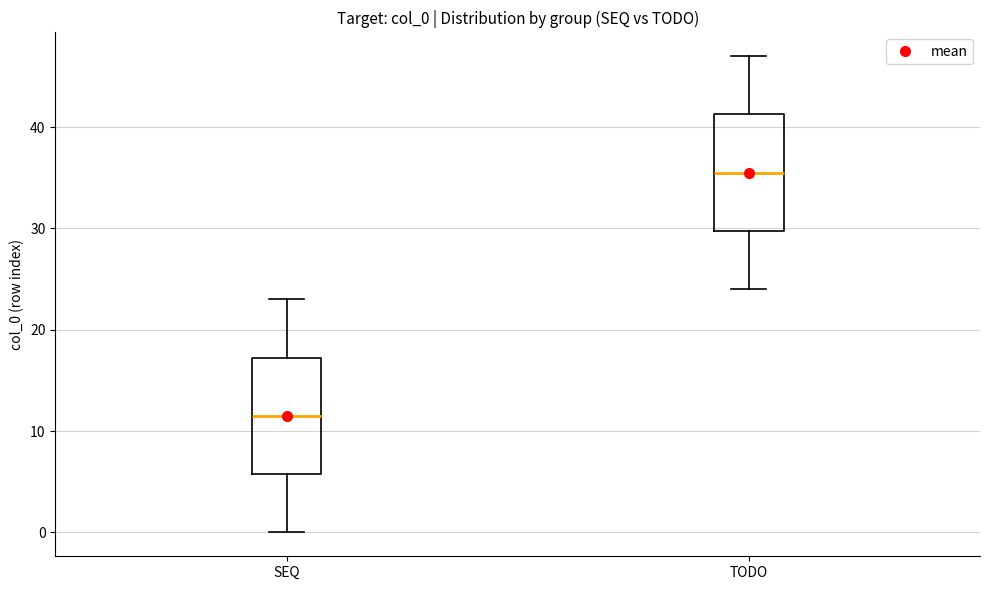

Reading left to right, read every box against the y-axis: the position of its median line, the range the box covers, and the ends of its whiskers. The values are not printed on the chart, so give them approximately, as read against the axis.

SEQ: median 12, box 6 to 17, whiskers 0 to 23
TODO: median 36, box 30 to 41, whiskers 24 to 47